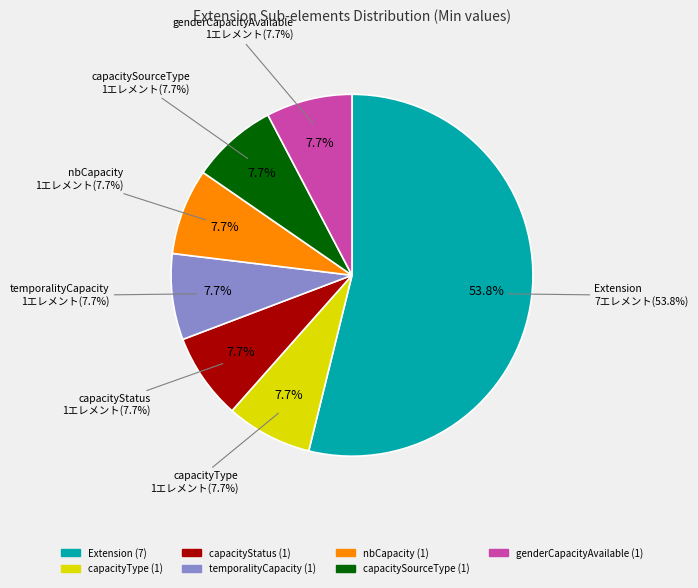

Which category has the smallest portion of the pie?

capacityType